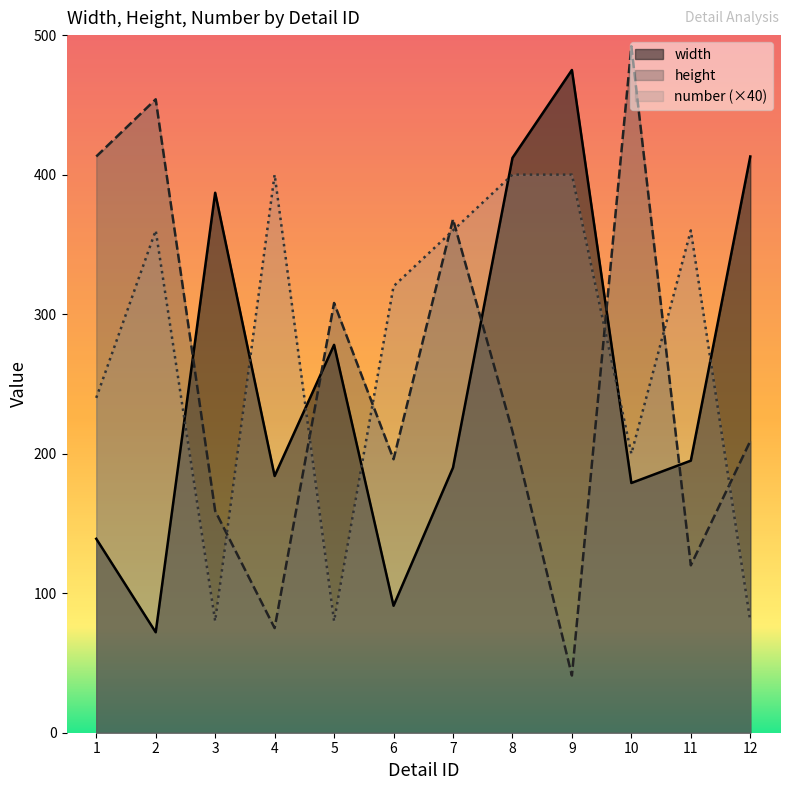

At which category does number reach its first local valley?

3